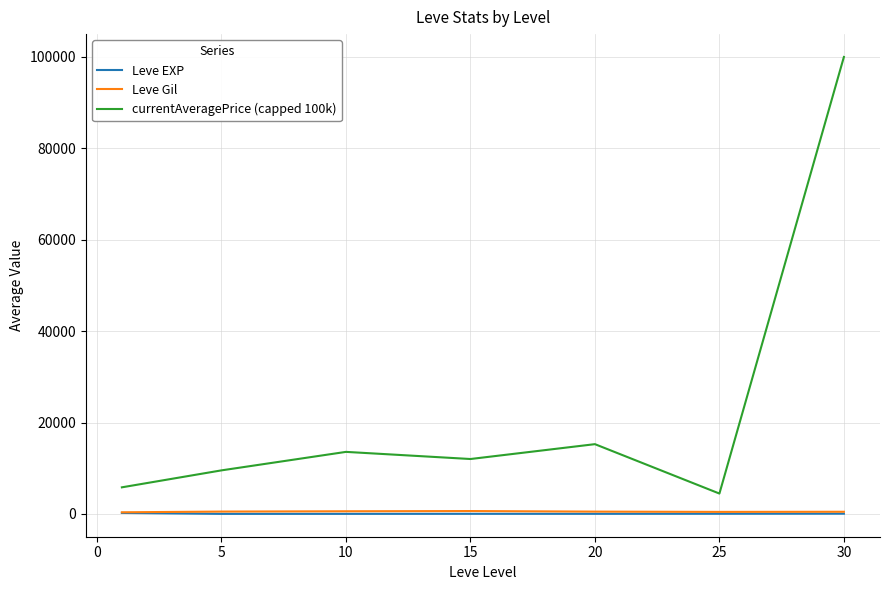

Which series has the widest spread of values?

currentAveragePrice (capped 100k)